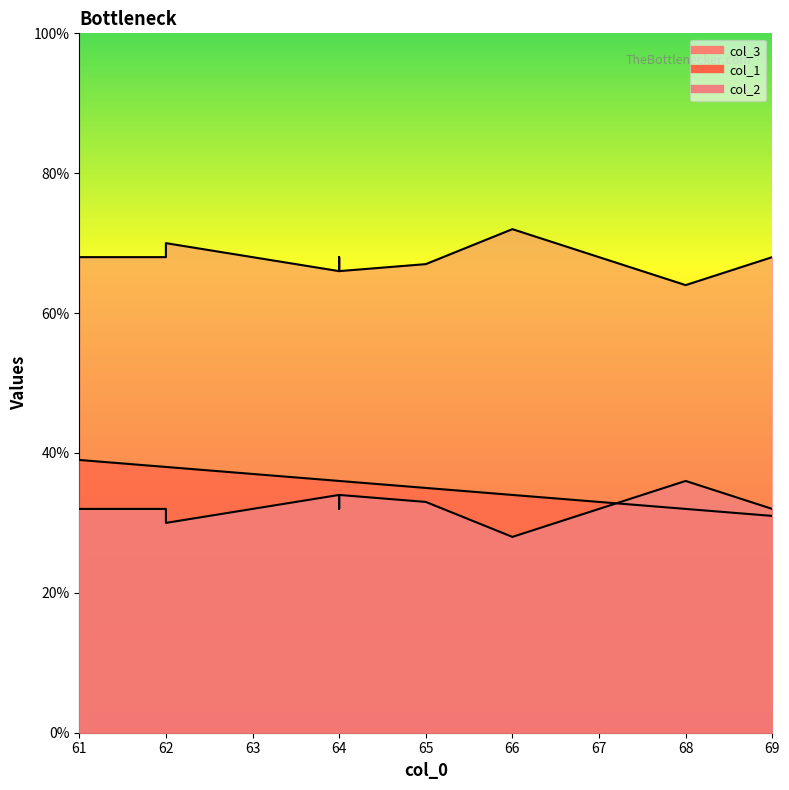

Rank the series at 64 from highest to lowest value.

col_3, col_1, col_2